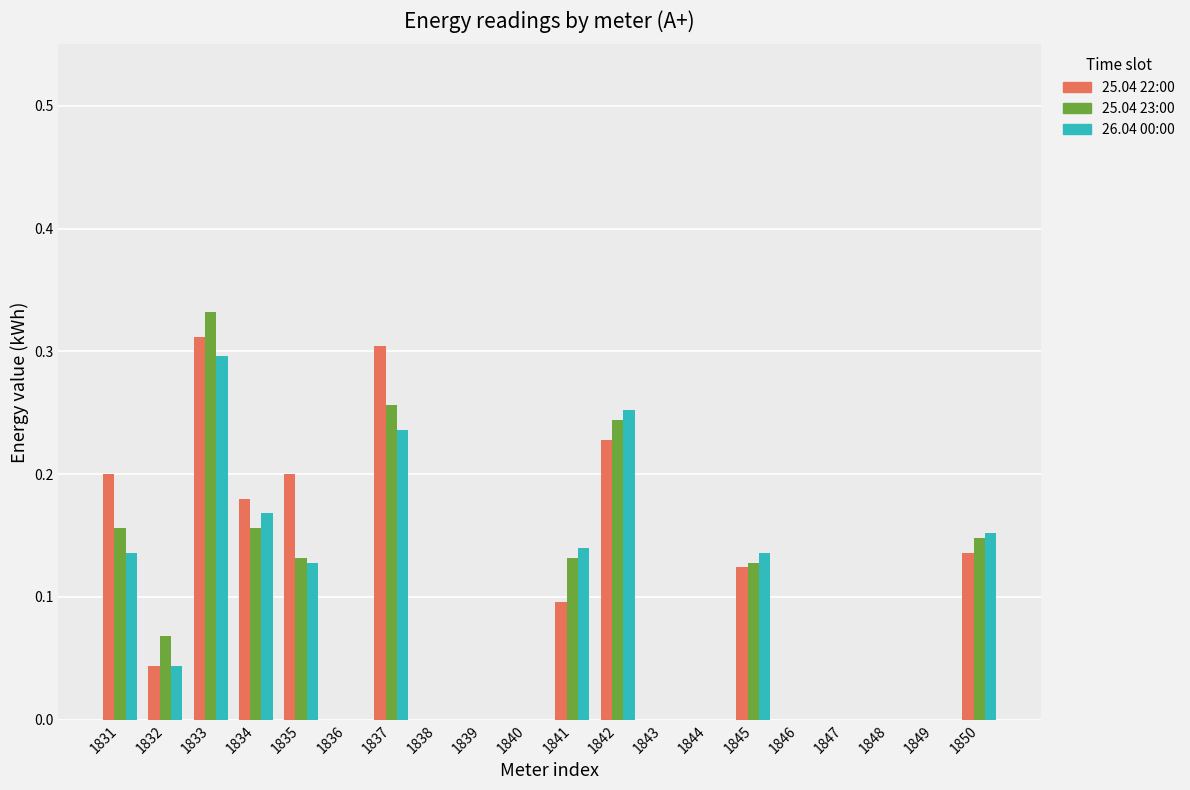

What is the sum of all 25.04 23:00 values?

1.8